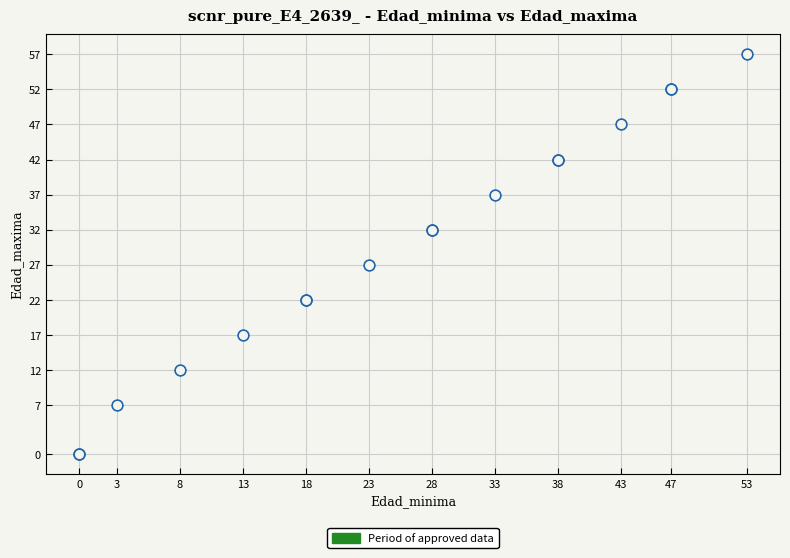

What Y value in the scatter plot is closest to 28?

27